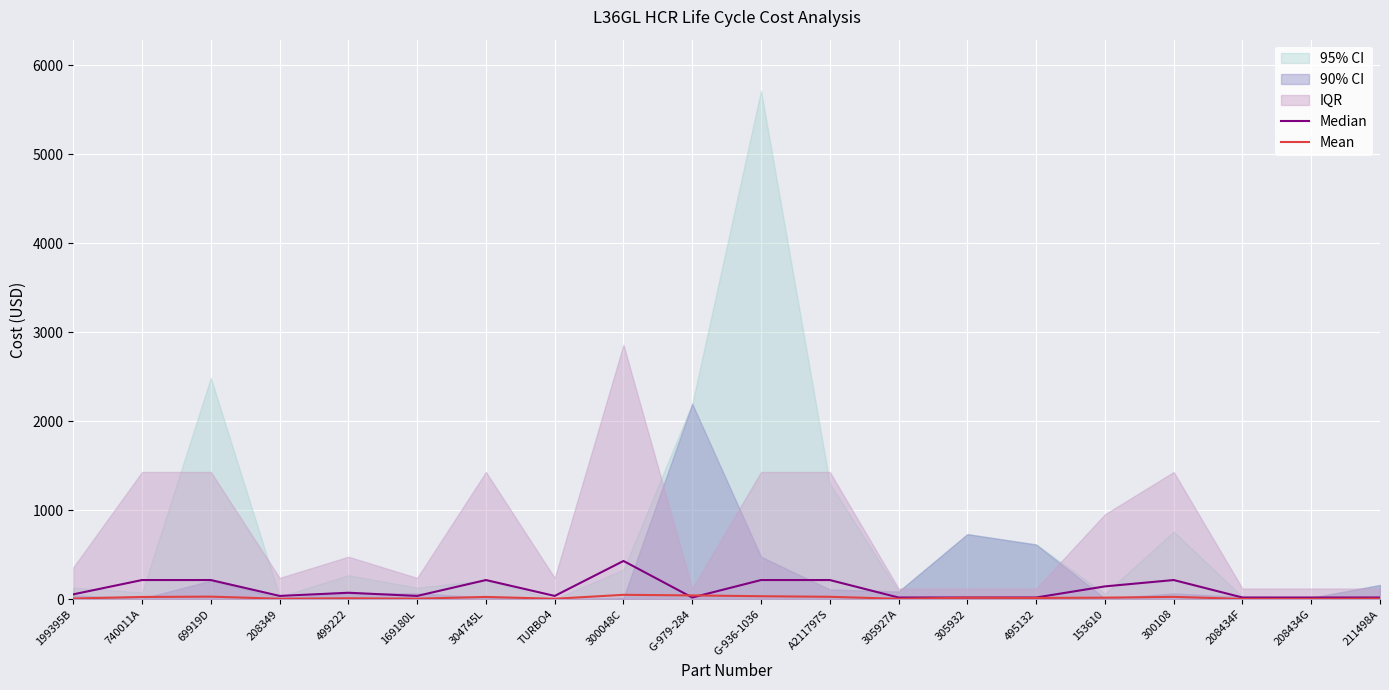

At which label does Mean reach its minimum?

208434G